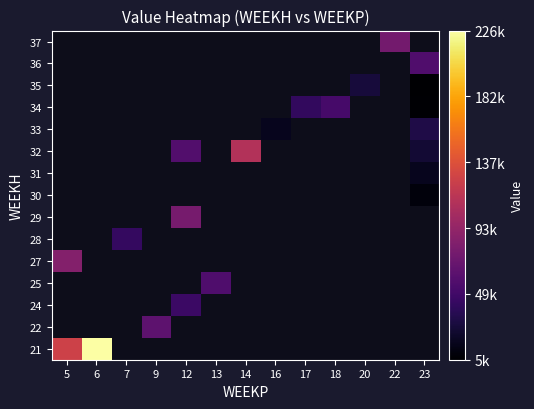

At which category does the chart reach its minimum across all series?

23